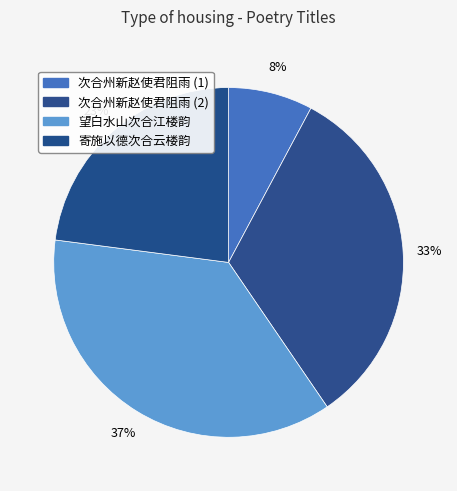

Rank the categories by value from highest to lowest.

望白水山次合江楼韵, 次合州新赵使君阻雨, 寄施以德次合云楼韵, 次合州新赵使君阻雨